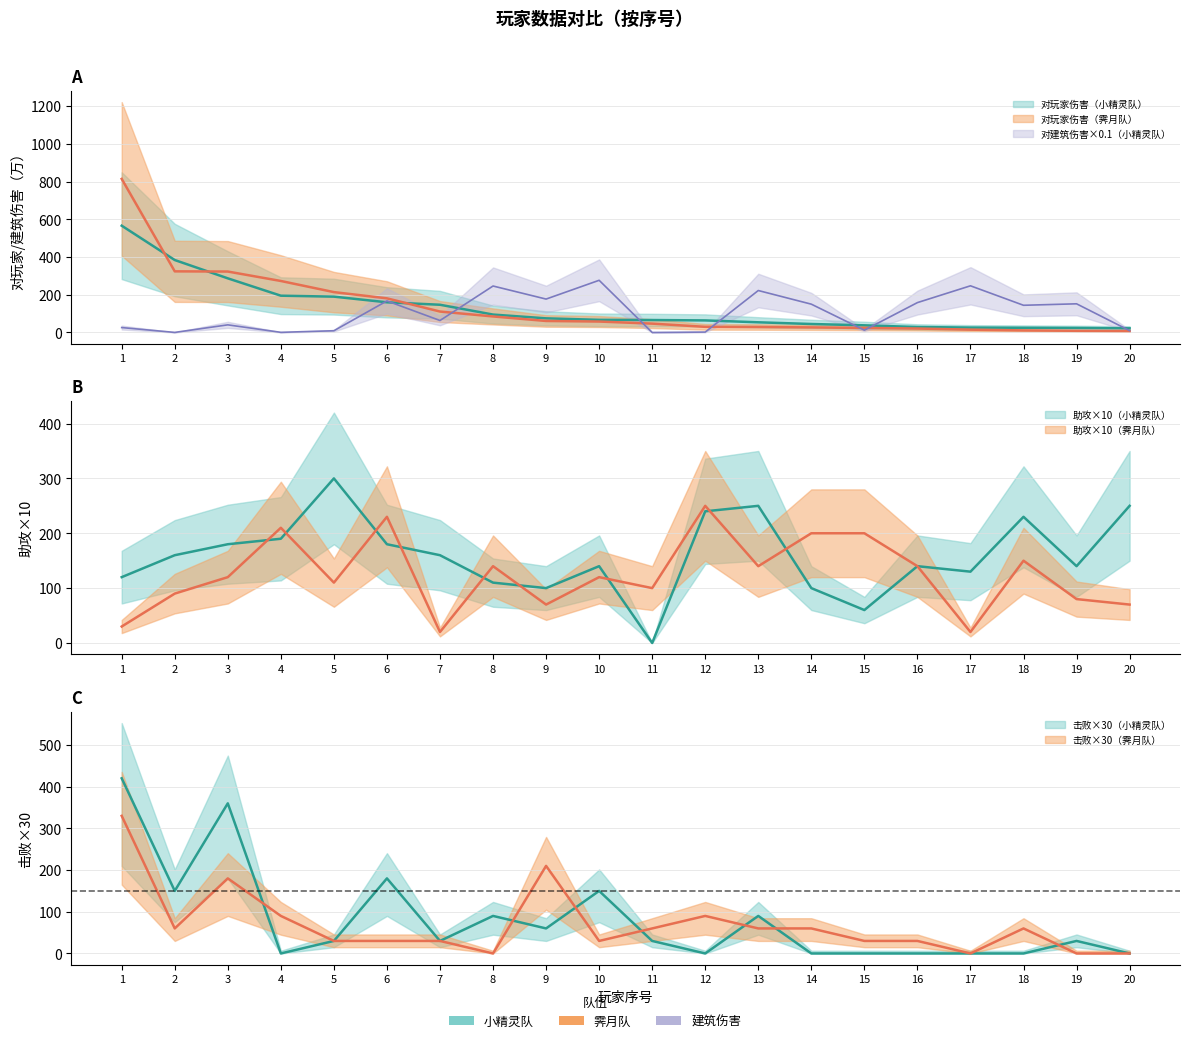

Where do 击败 and 助攻_霁月队 first cross each other?

3 and 4